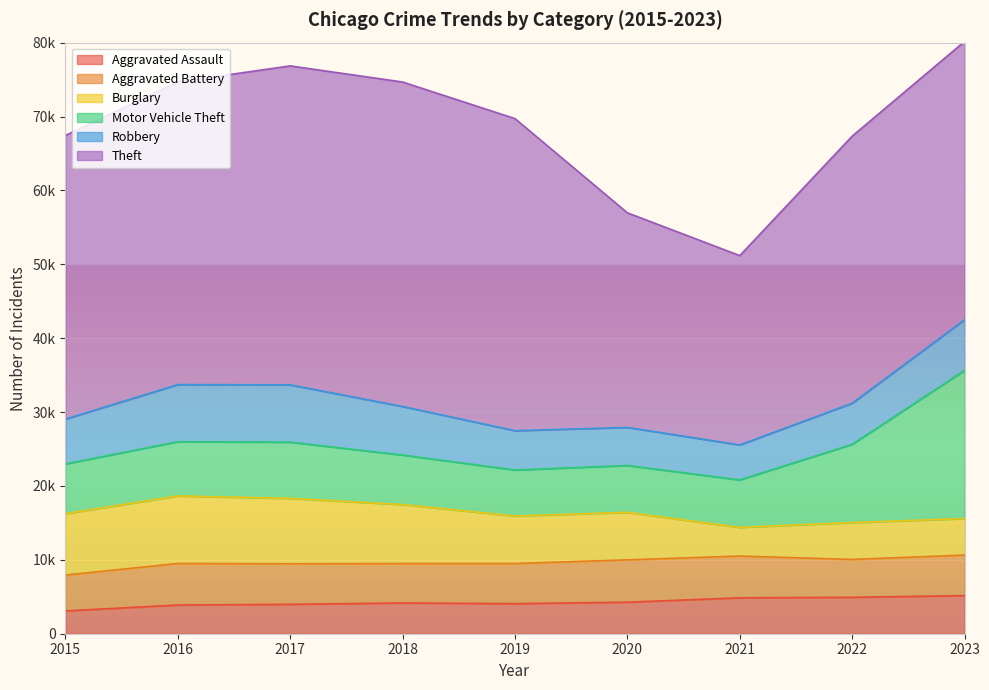

Reading left to right, list all the values displayed in this chart.

Aggravated Assault: 3083	3886	3982	4162	4069	4267	4859	4930	5156
Aggravated Battery: 4859	5617	5481	5332	5434	5728	5655	5122	5493
Burglary: 8306	9144	8852	7984	6430	6433	3878	4990	4935
Motor Vehicle Theft: 6733	7342	7615	6701	6225	6342	6422	10587	20065
Robbery: 6066	7727	7753	6575	5321	5150	4738	5564	6845
Theft: 38389	40957	43168	43914	42237	29045	25622	36150	37665